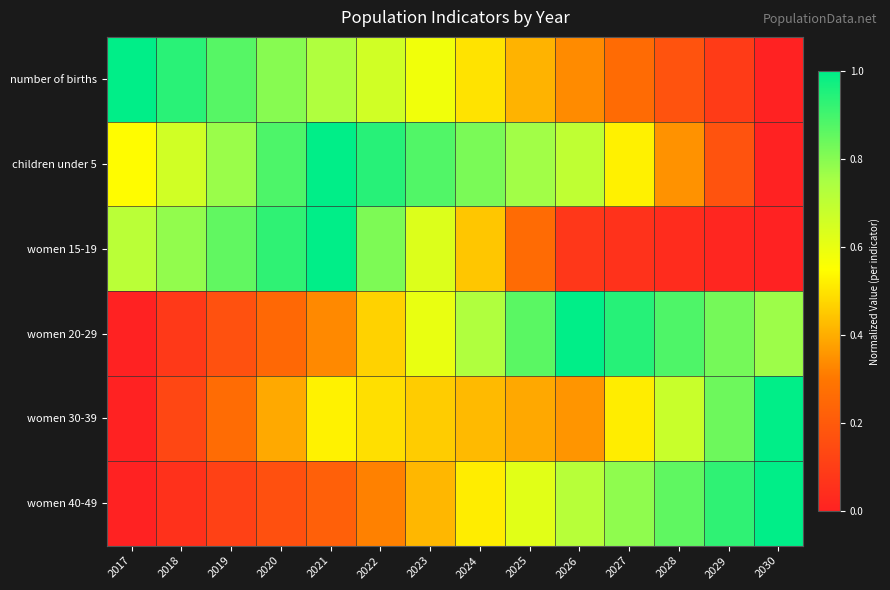

Between 2022 and 2030, which is larger?

2022